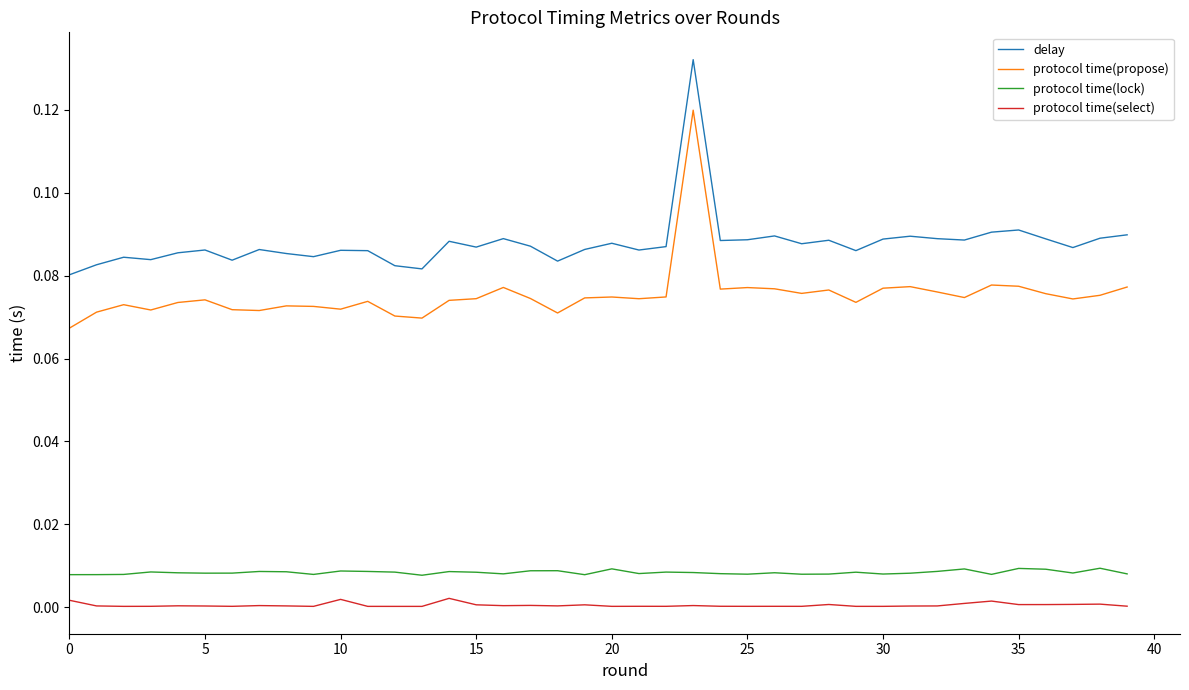

Which series has the largest total across all categories?

delay